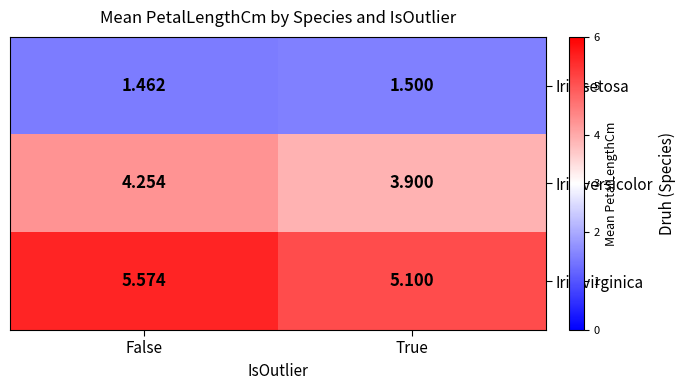

What is the difference between the highest and lowest values at True?

3.6